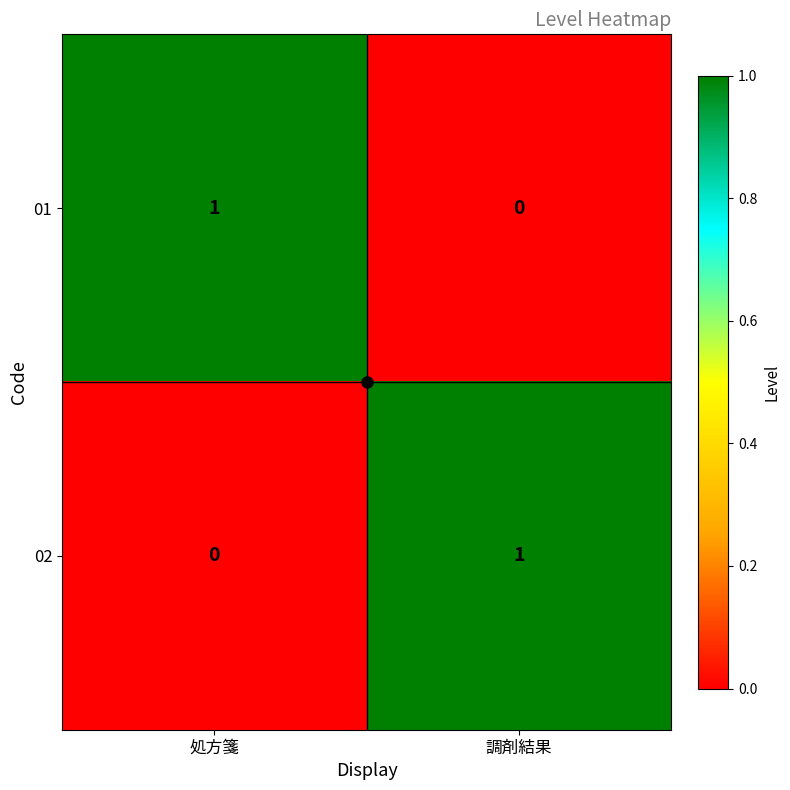

List the labels in order of 01 value, smallest first.

調剤結果, 処方箋